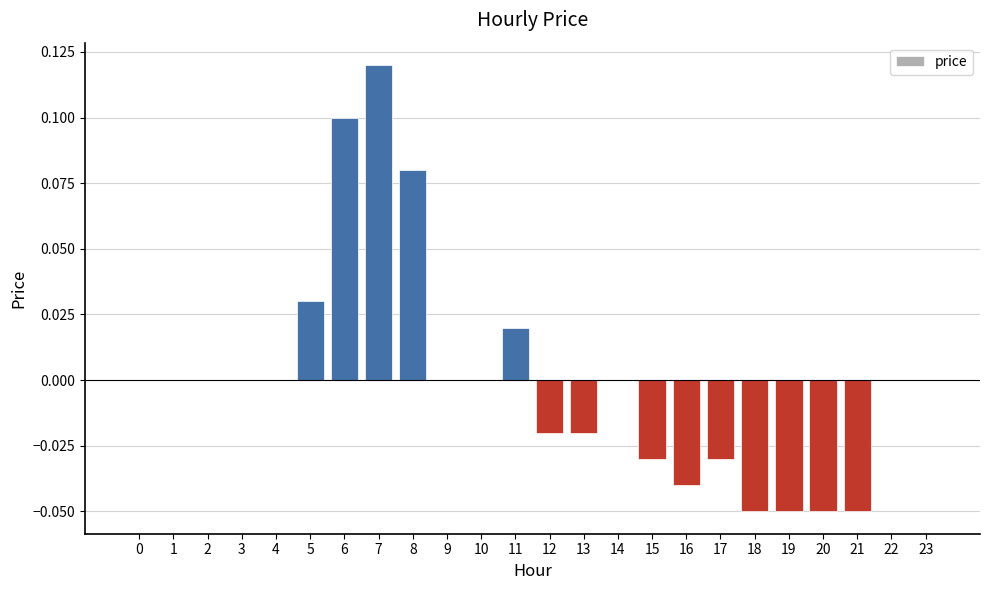

Count the number of categories in the chart.

24